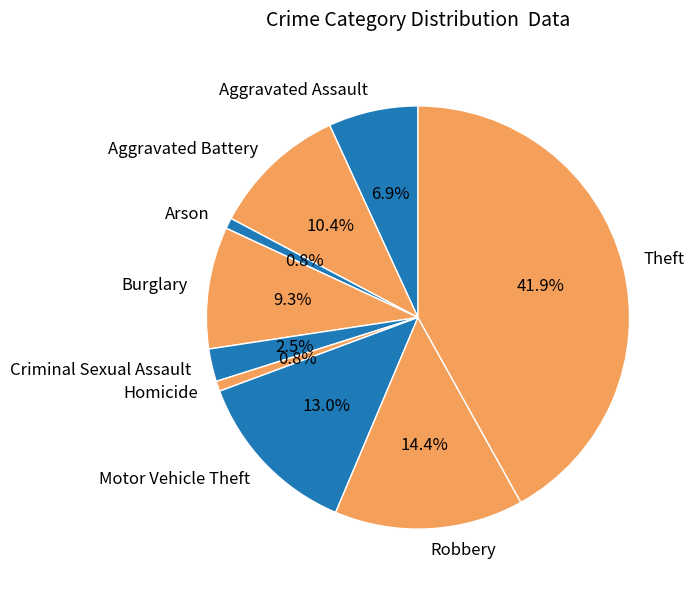

To the nearest percent, what is the difference between the Homicide and Aggravated Battery slice percentages?

10%